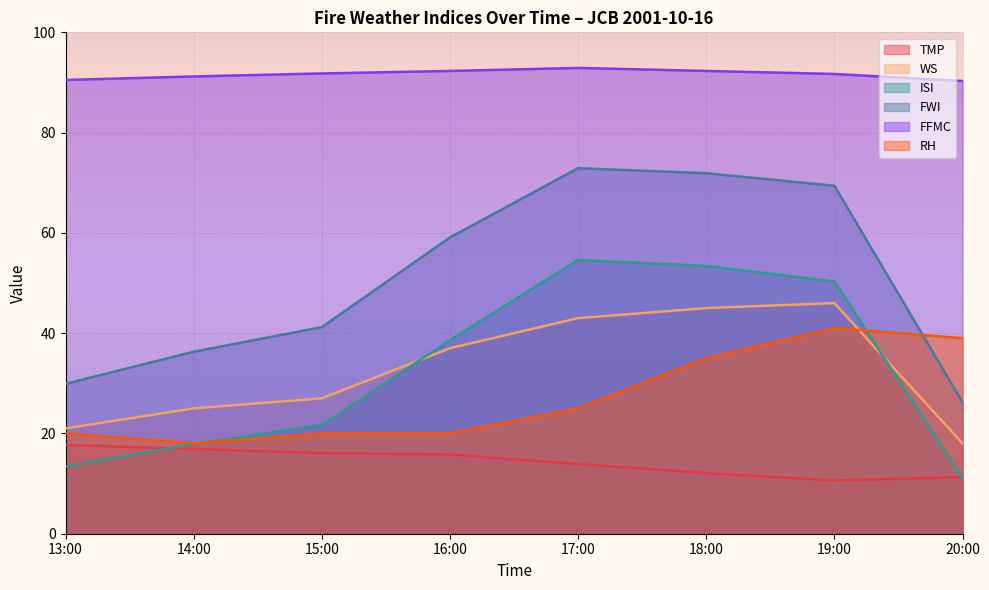

Read the FFMC value at 14:00.

91.2